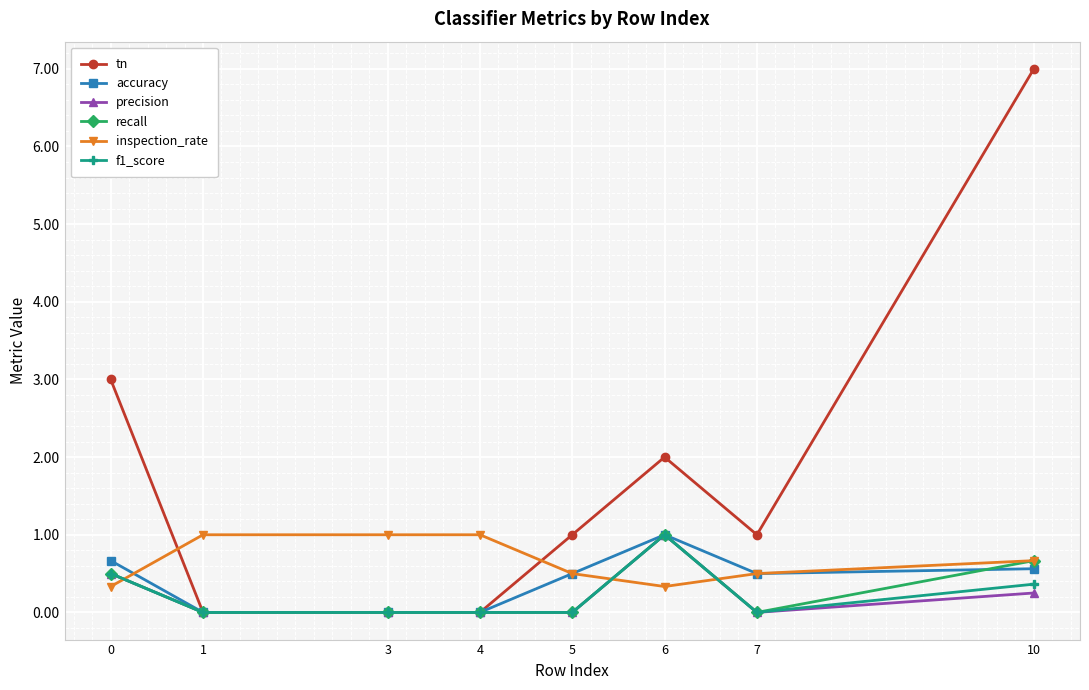

What is the sum of all precision values?

1.8